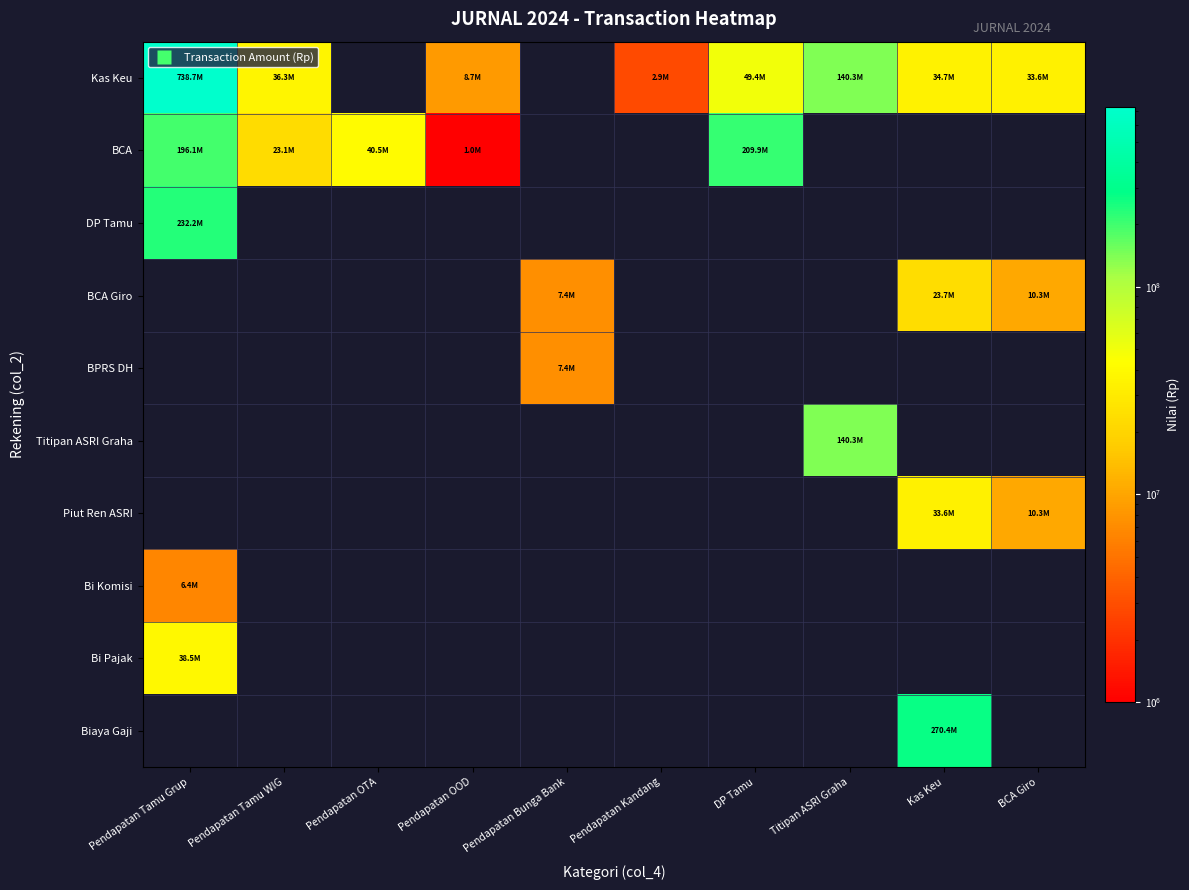

Which series has the widest spread of values?

Kas Keu